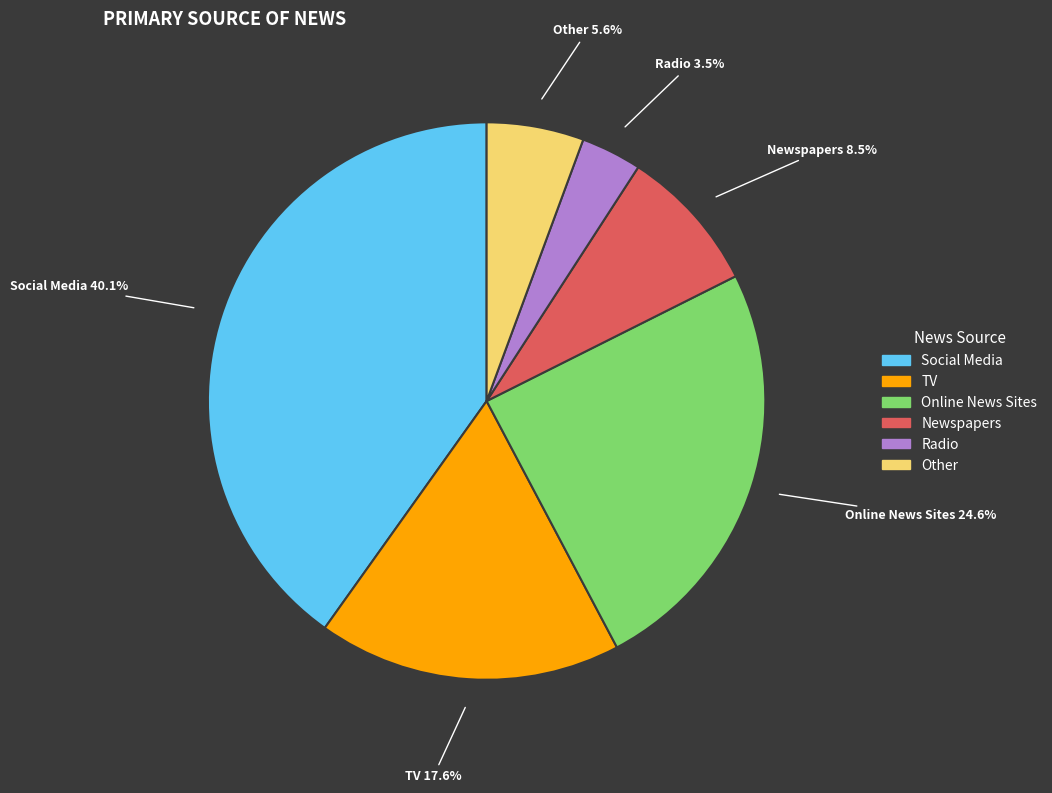

Between Online News Sites and Social Media, which is larger?

Social Media